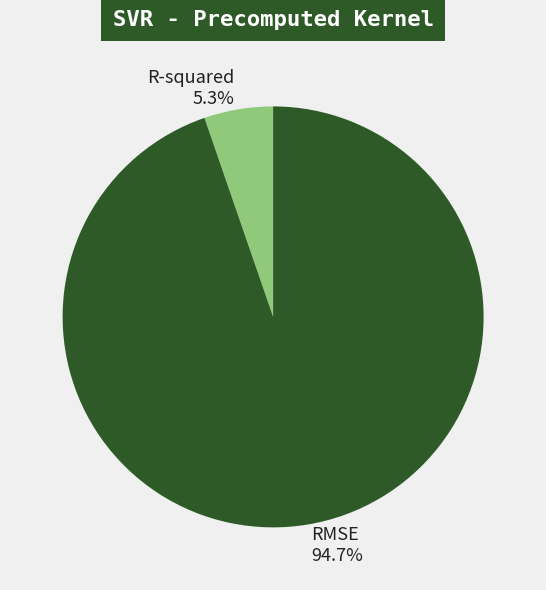

True or false: RMSE accounts for 95% of the total.

True